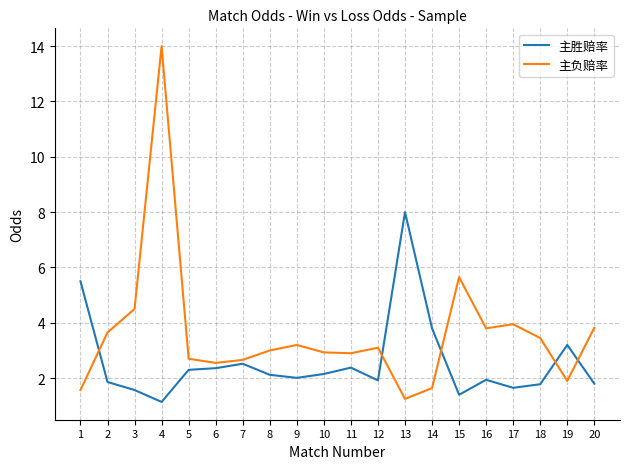

Rank the series at 1 from lowest to highest value.

主负赔率, 主胜赔率